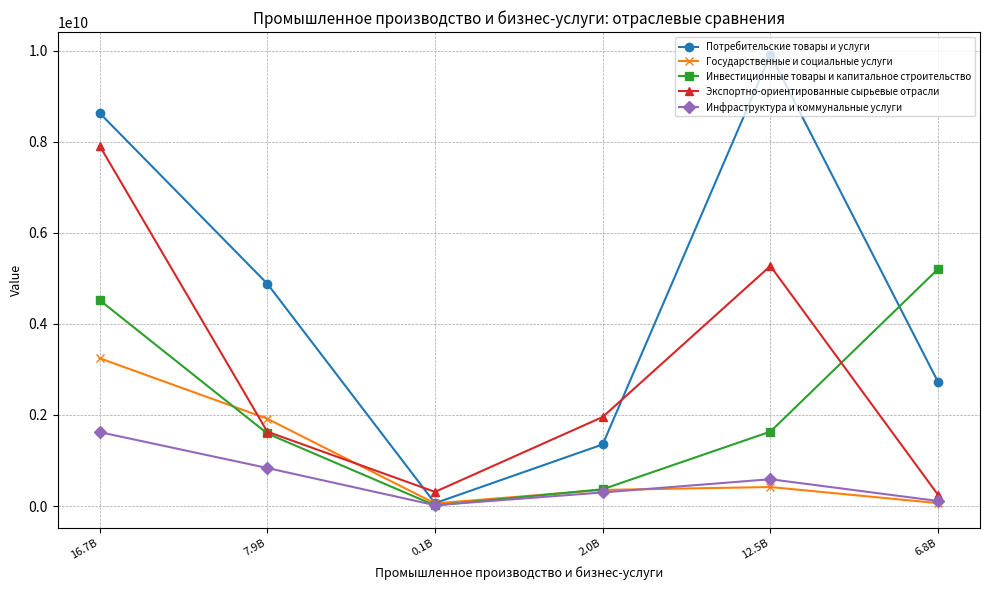

Does the chart display data point markers on the line(s)?

Yes